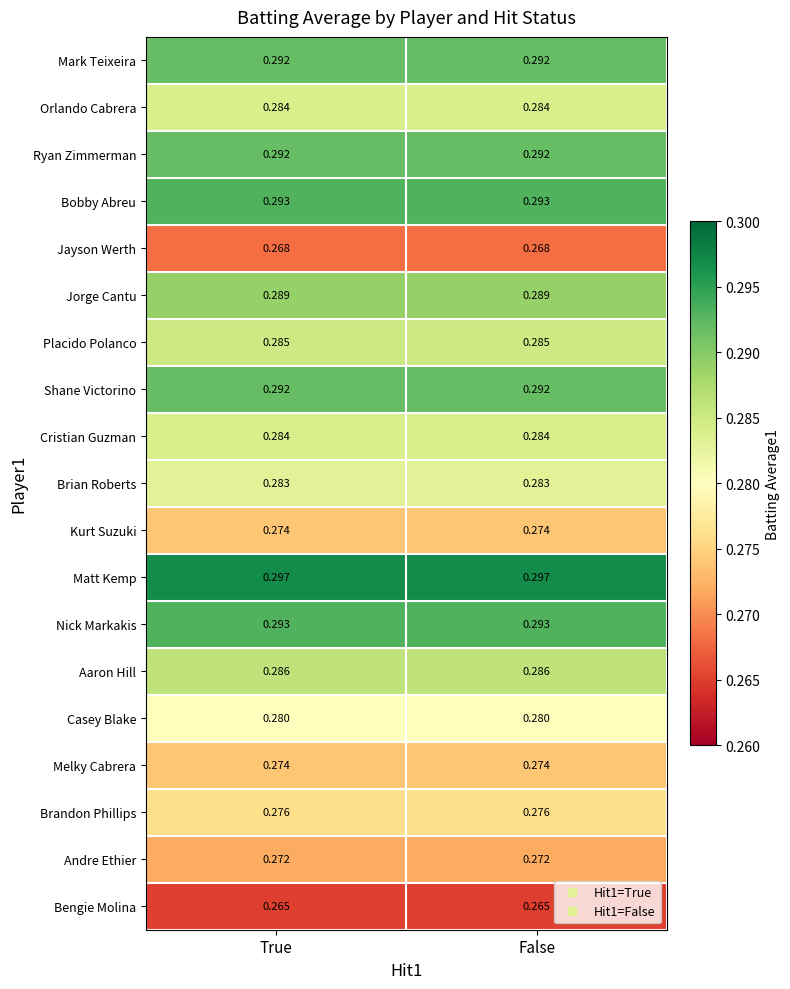

Which series has the largest total across all categories?

Matt Kemp